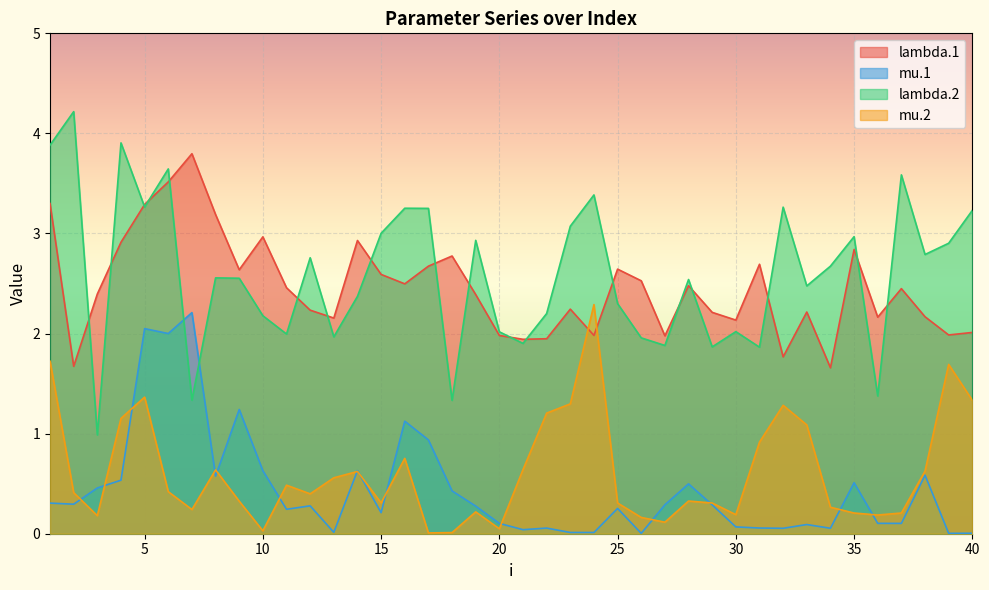

Is it true that lambda.2 equals 4.1 at 39?

False